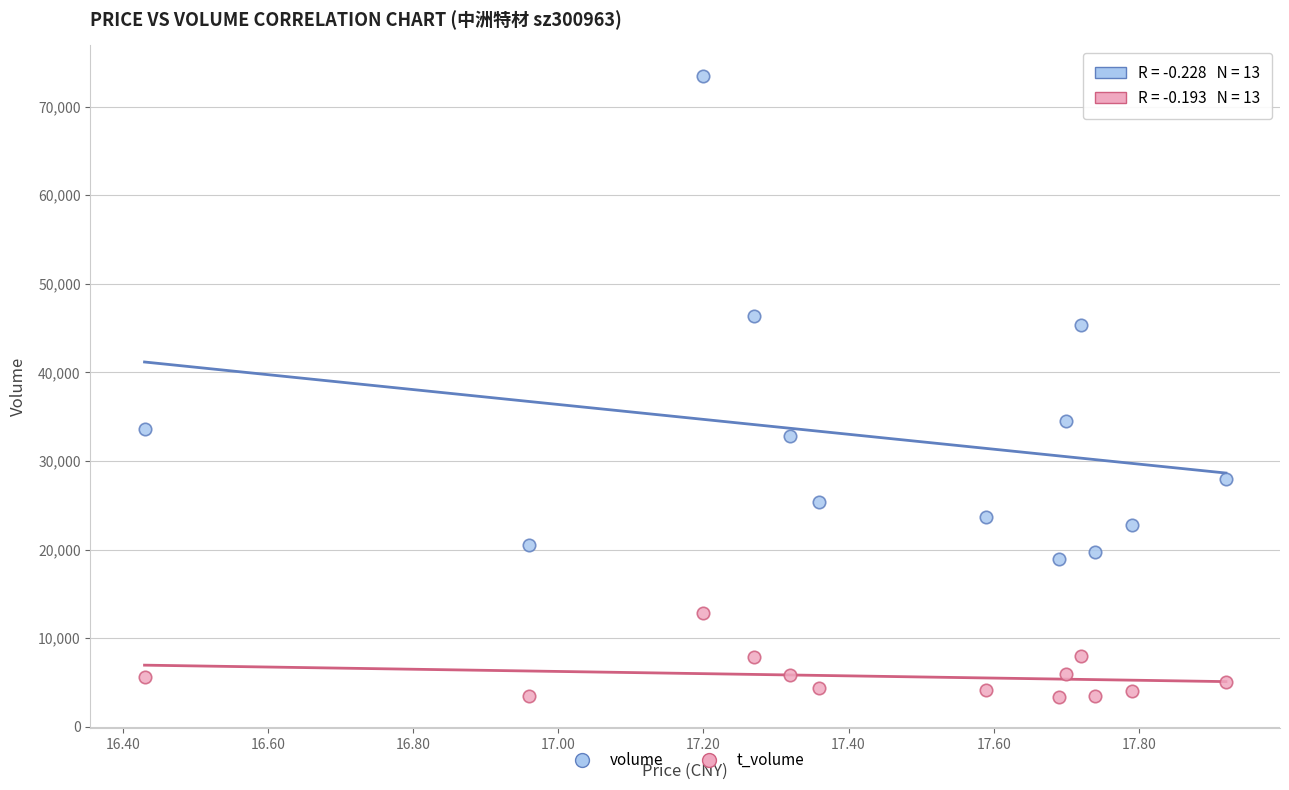

Which series contains the lowest Y value?

t_volume